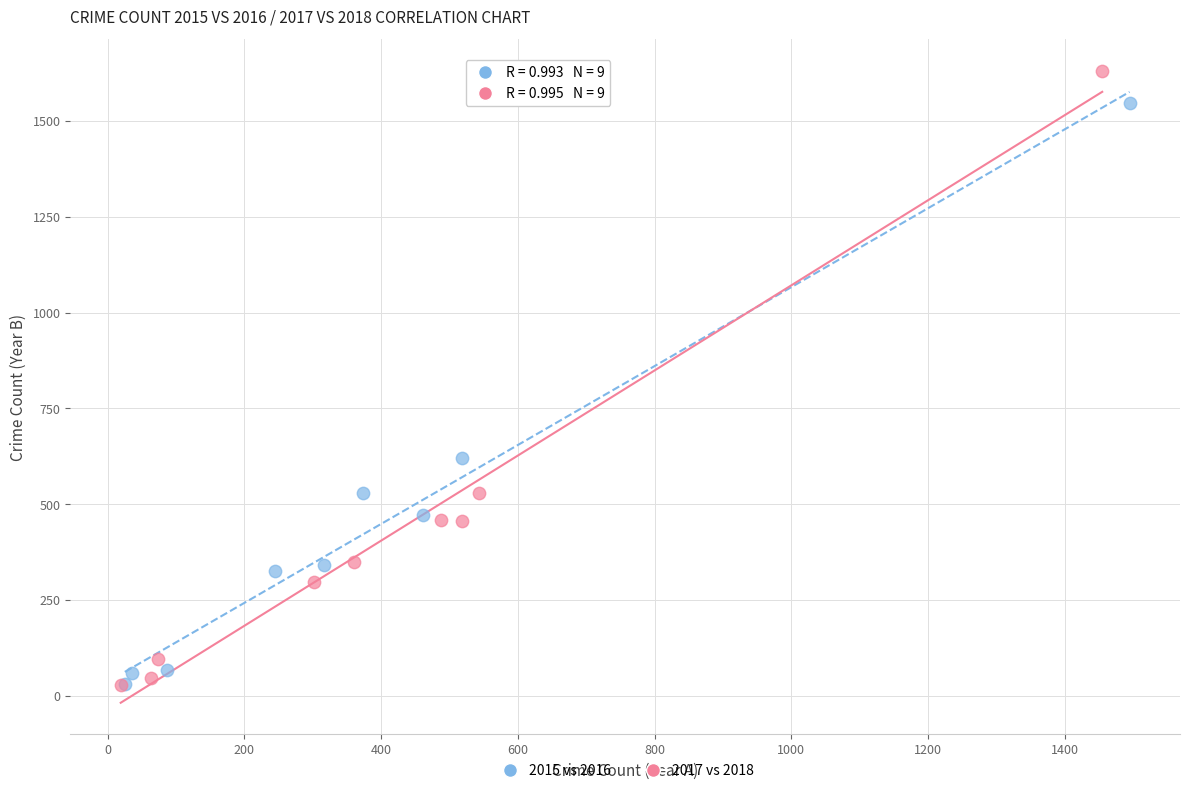

Which series contains the highest Y value?

2017 vs 2018